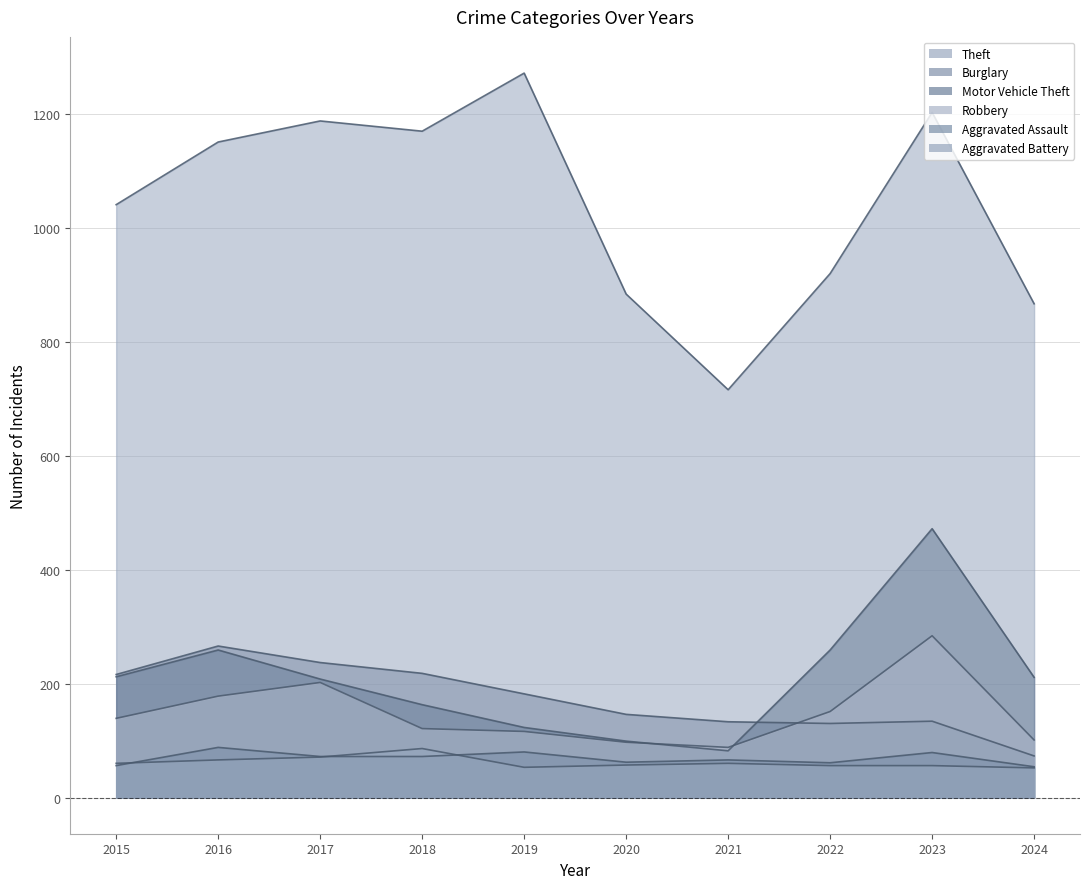

What are all the series names shown in the legend?

Theft, Burglary, Motor Vehicle Theft, Robbery, Aggravated Assault, Aggravated Battery